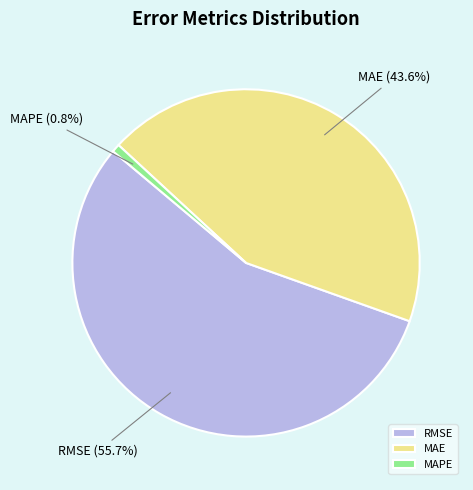

What is the majority slice?

RMSE